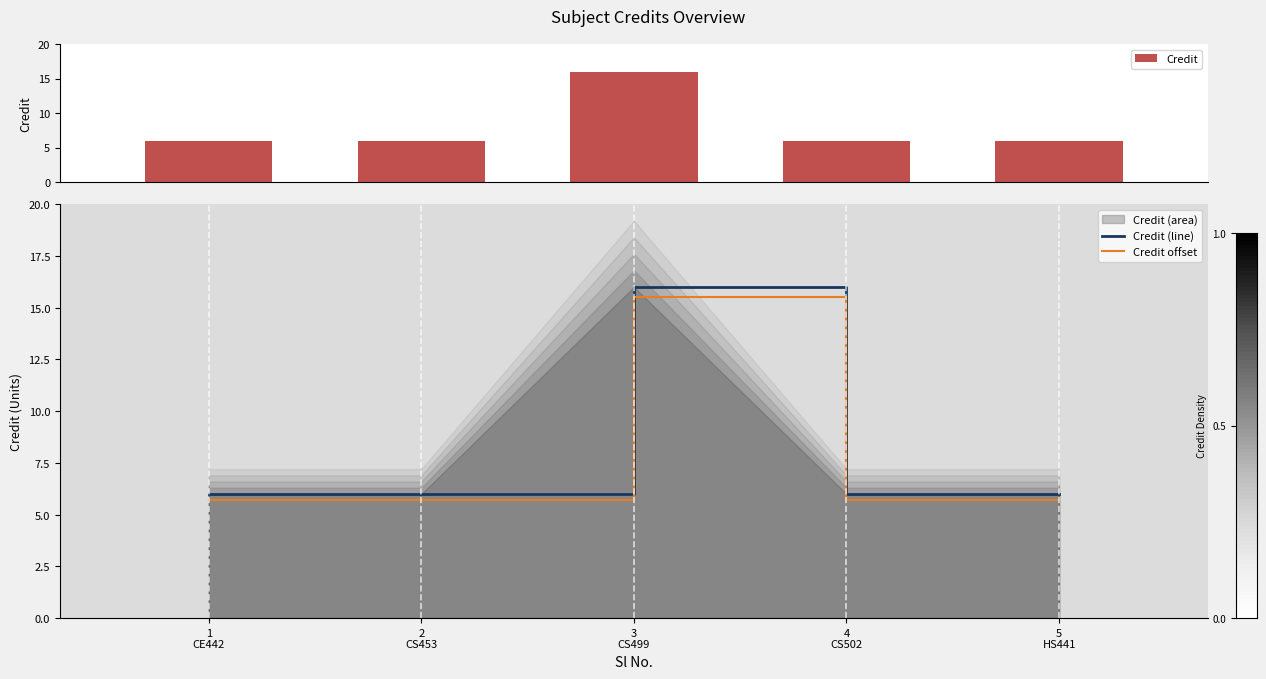

The value of Credit at 2
CS453 is 6.0. True or false?

True